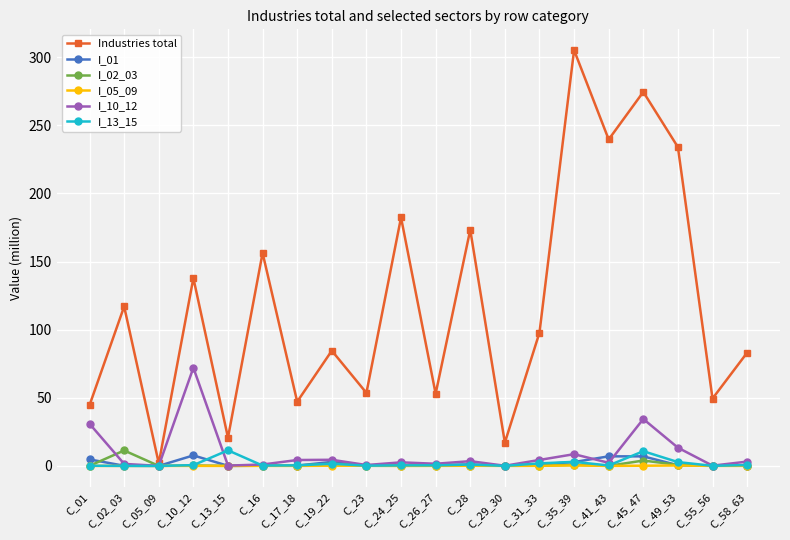

Between C_29_30 and C_31_33, which series saw the biggest shift?

Industries total